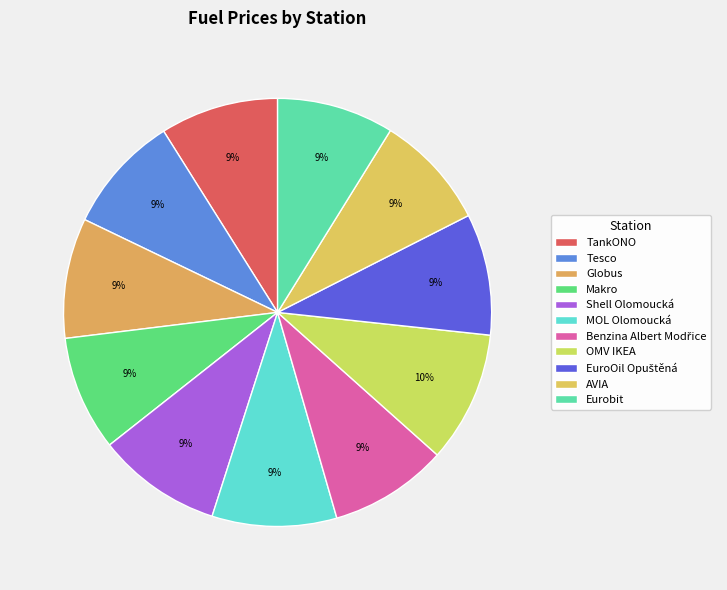

How many segments does this pie chart have?

11